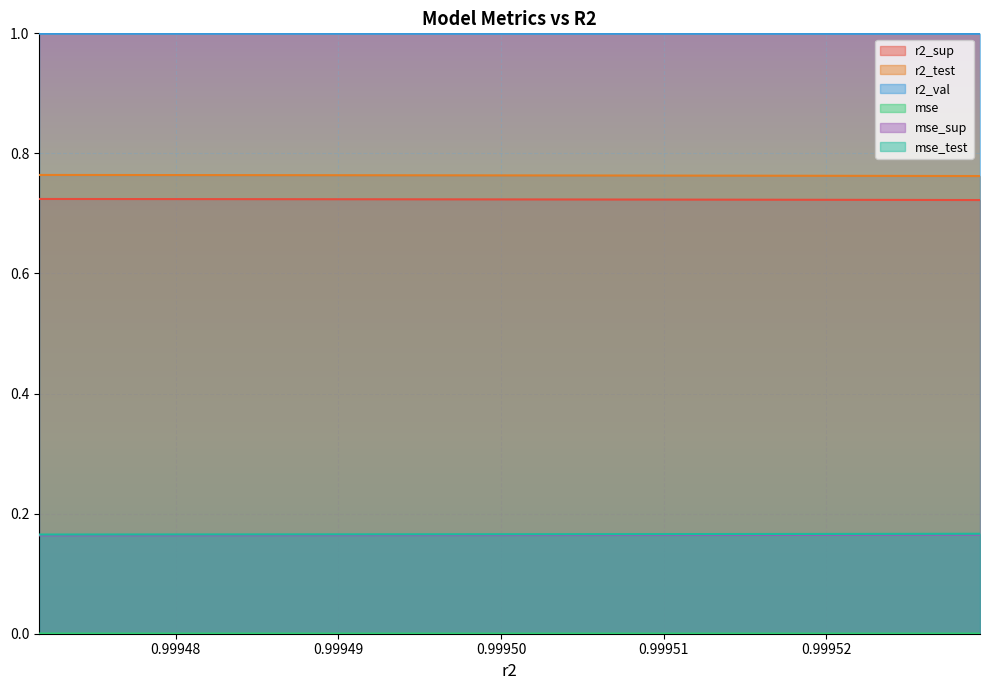

True or false: mse and r2_sup intersect in this chart.

False